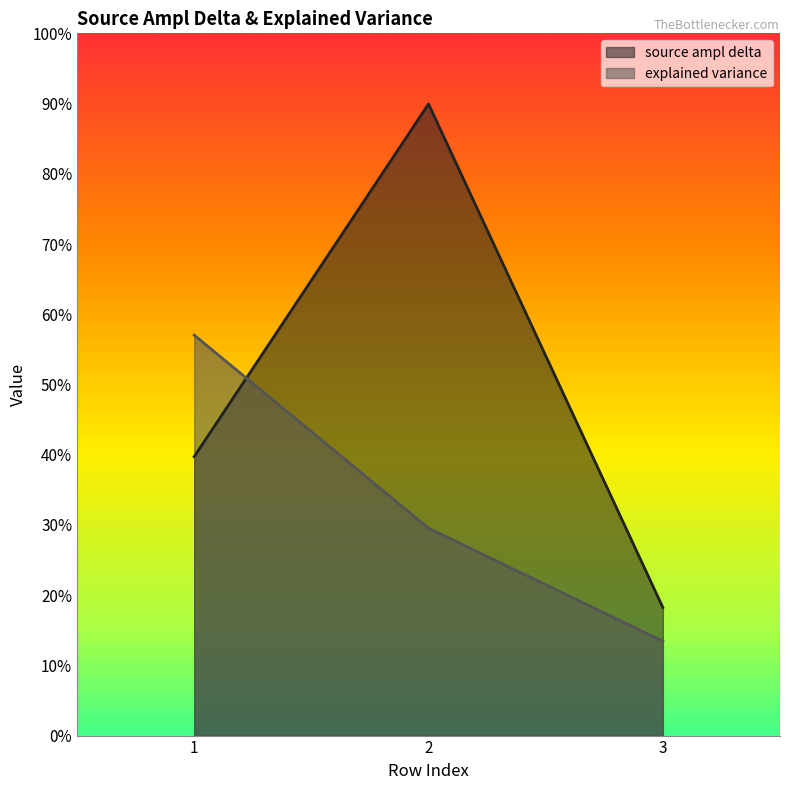

What is the sum of all source ampl delta values?

1.5